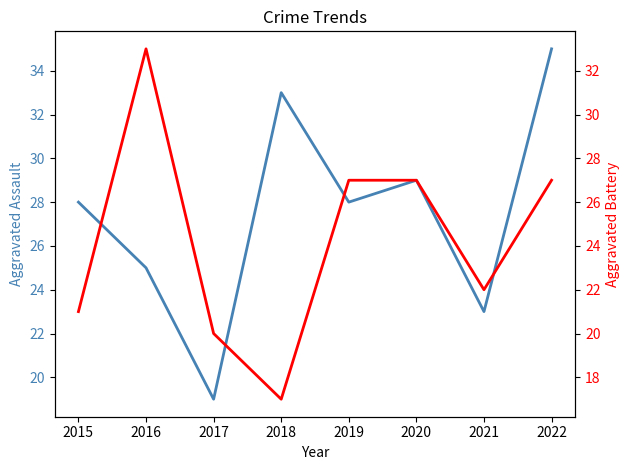

Between 2016 and 2022, which series saw the biggest shift?

Aggravated Assault